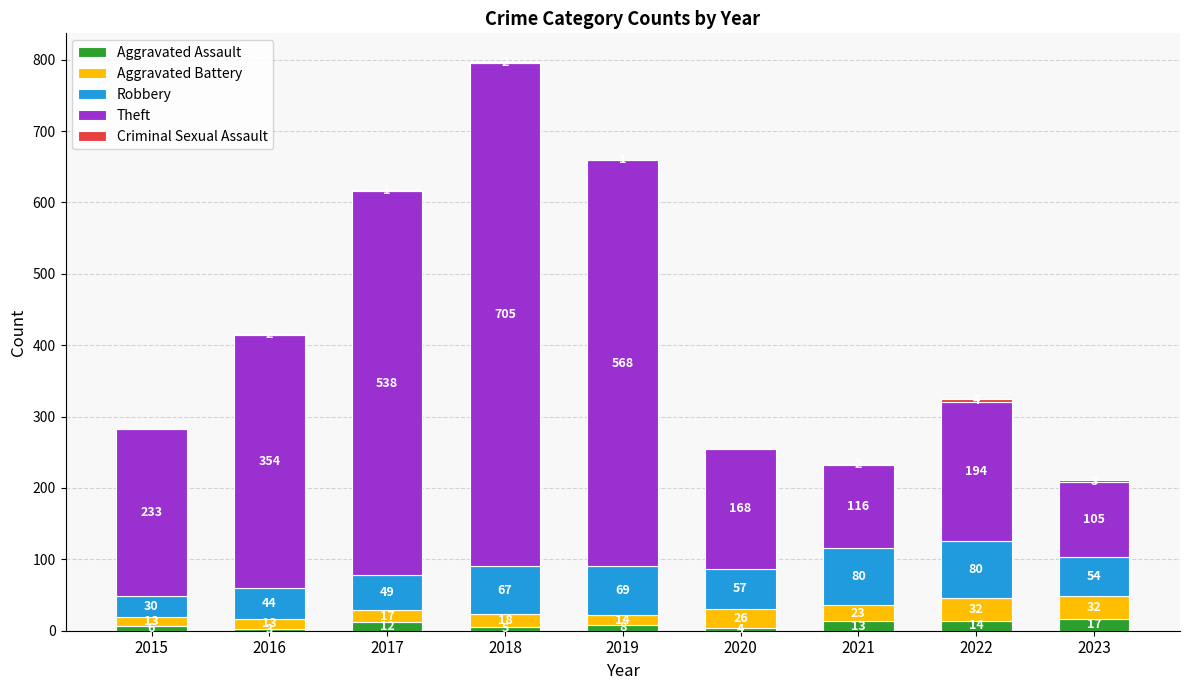

Where does the Aggravated Assault series first go above 8?

2017